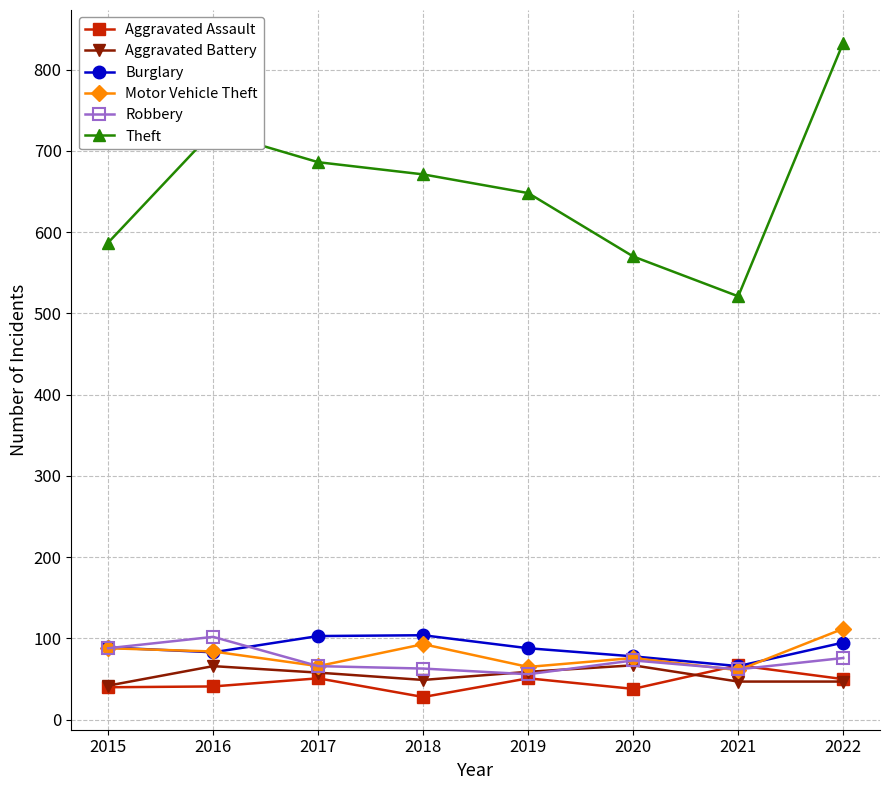

True or false: Theft and Robbery intersect in this chart.

False